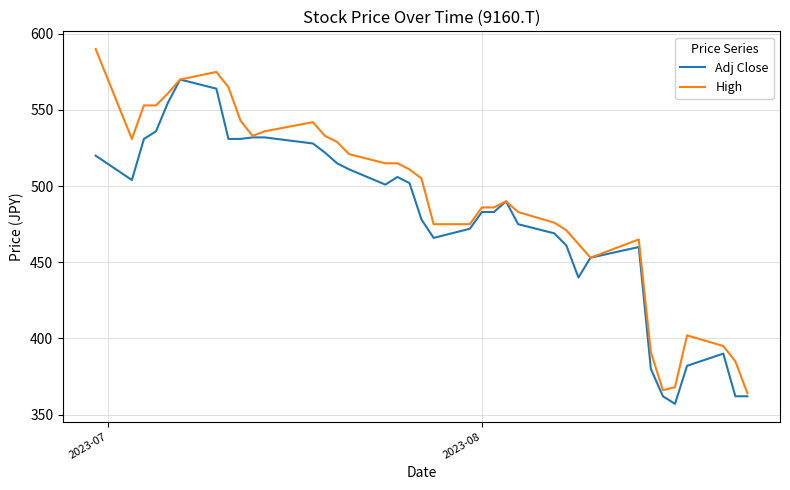

Count the number of data series in this chart.

2